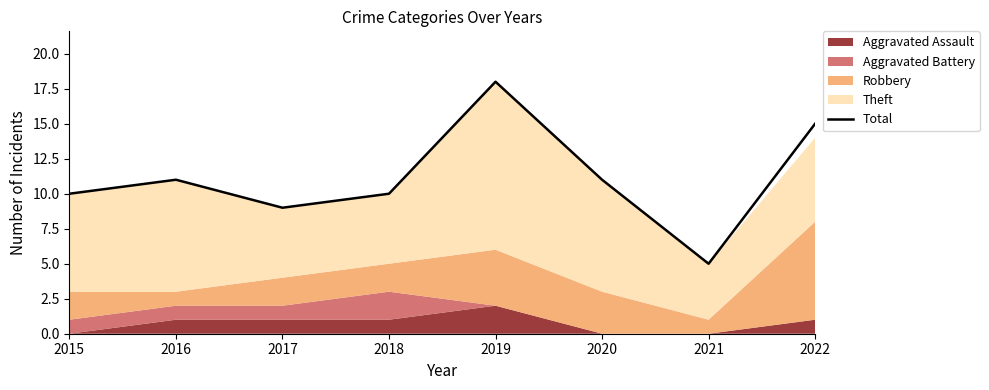

Where is the first local minimum?

2017